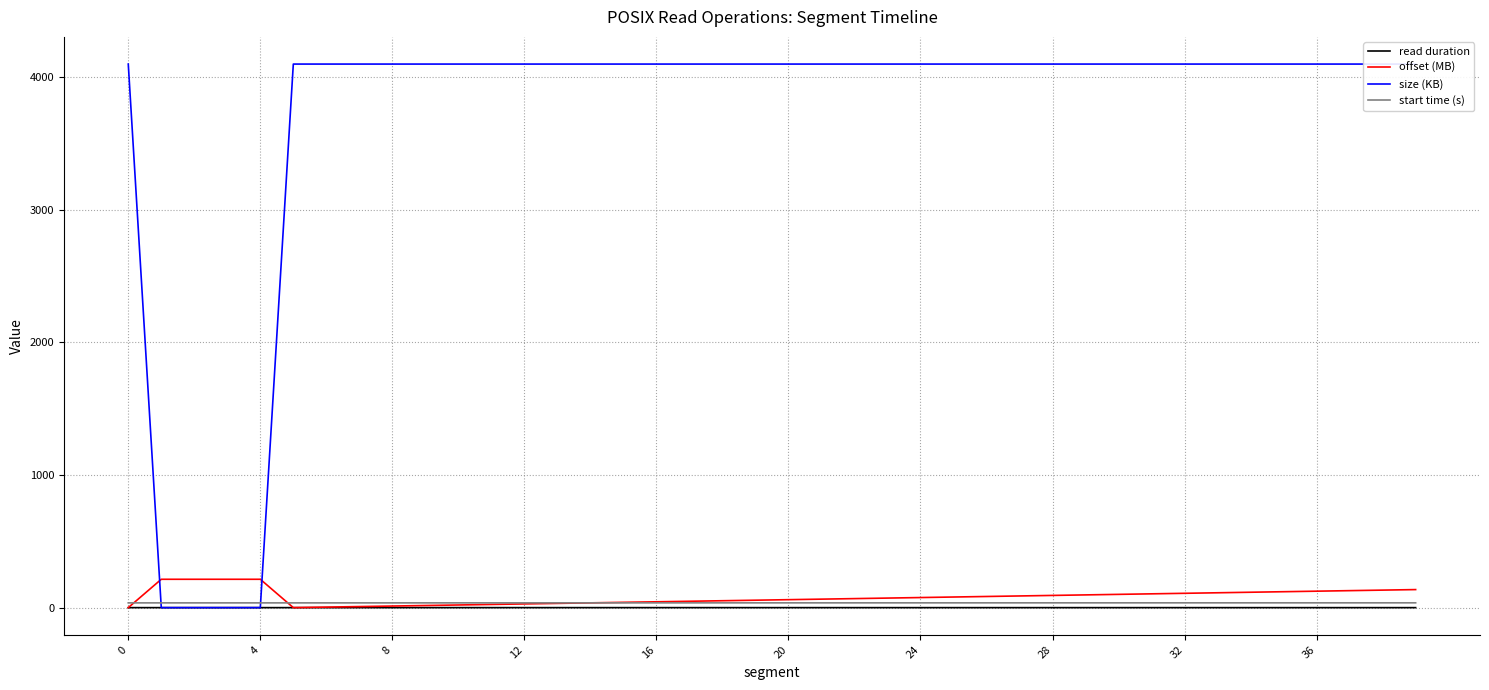

True or false: start time (s) has more than 2 interior local peaks.

False